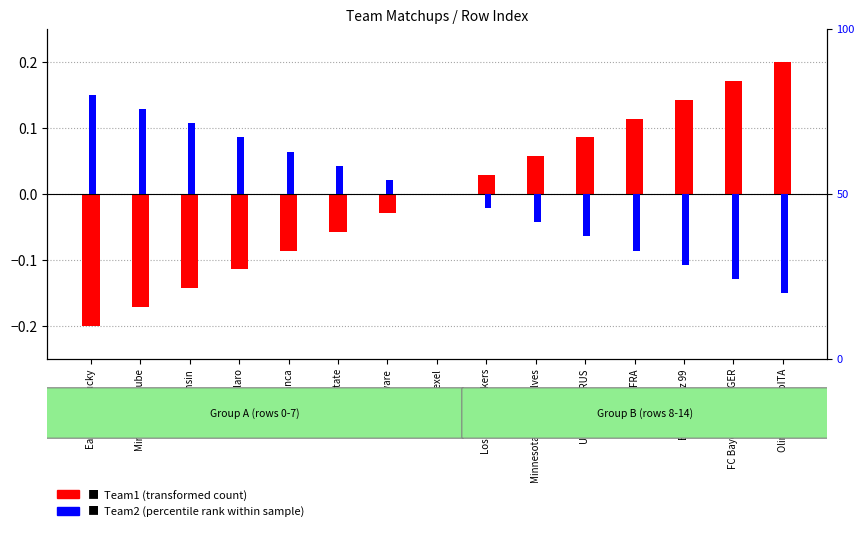

Between Eastern Kentucky and Unics KazanRUS, which series saw the biggest shift?

Team1 (transformed count)